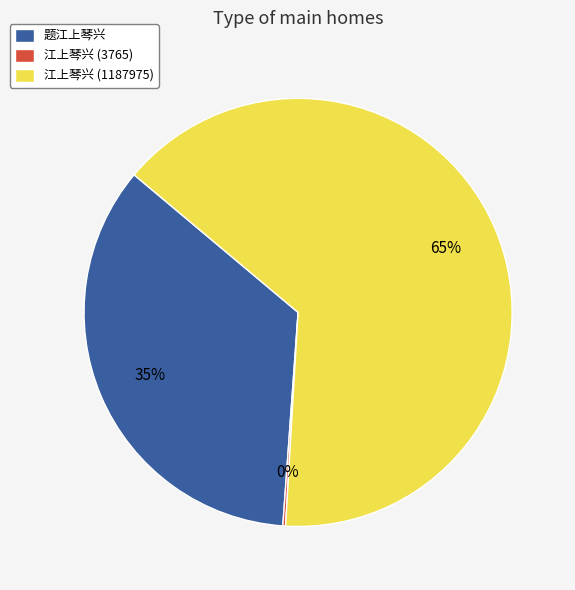

To the nearest percent, what percentage of the pie is 题江上琴兴?

35%